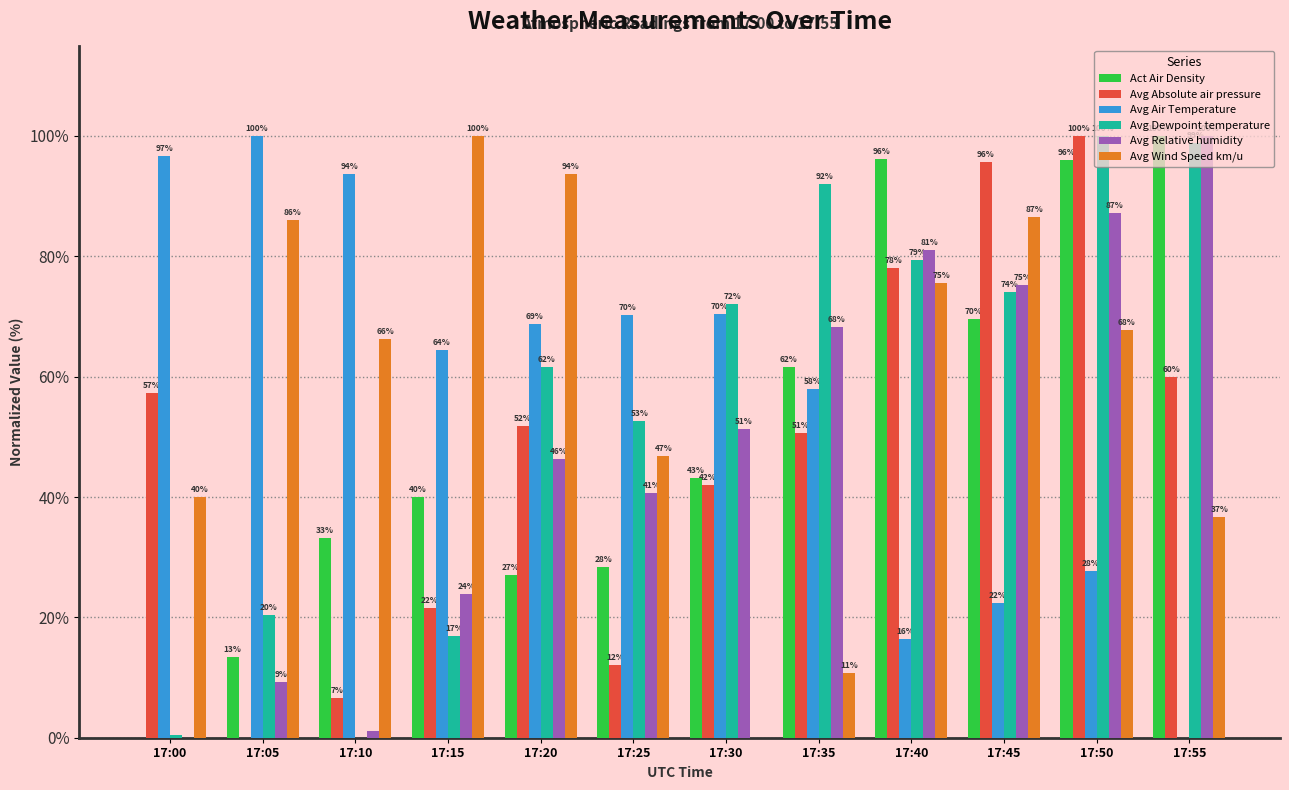

Does the chart contain stacked bars?

No